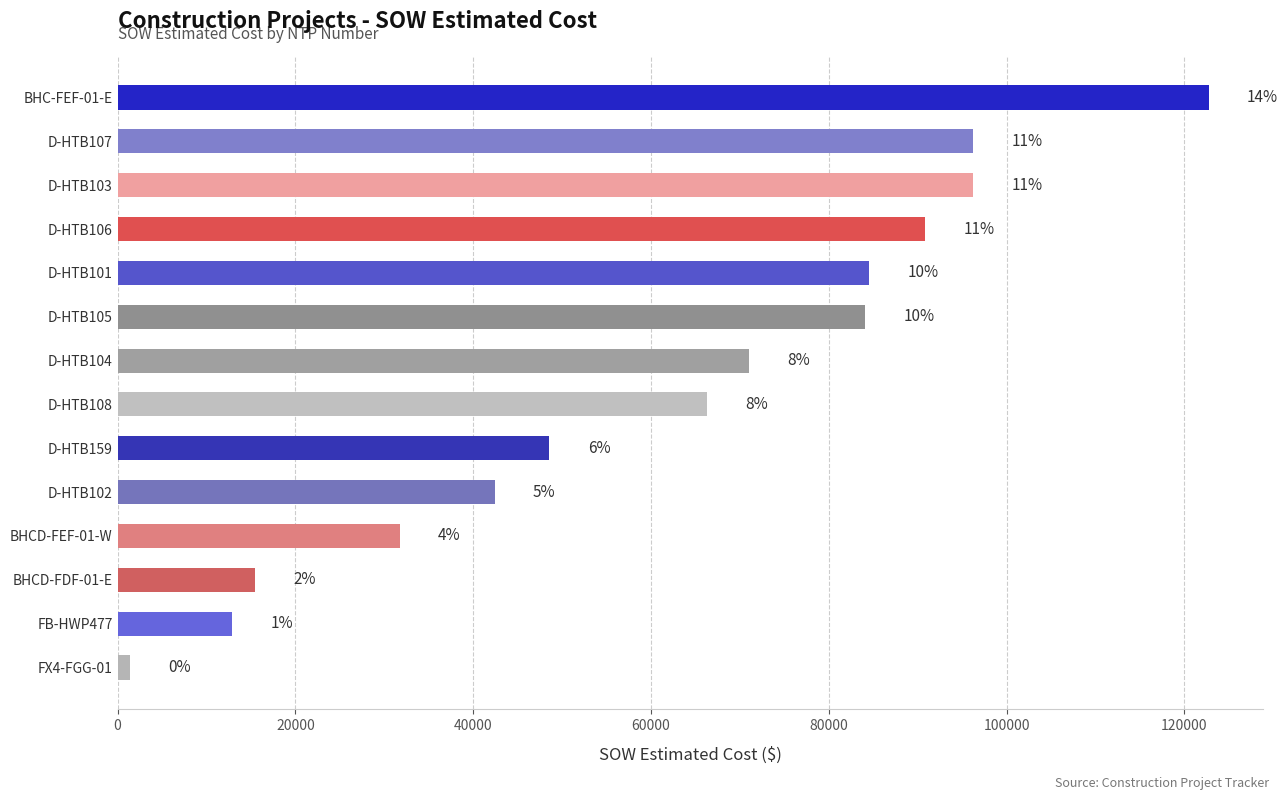

Are the bars horizontal?

Yes